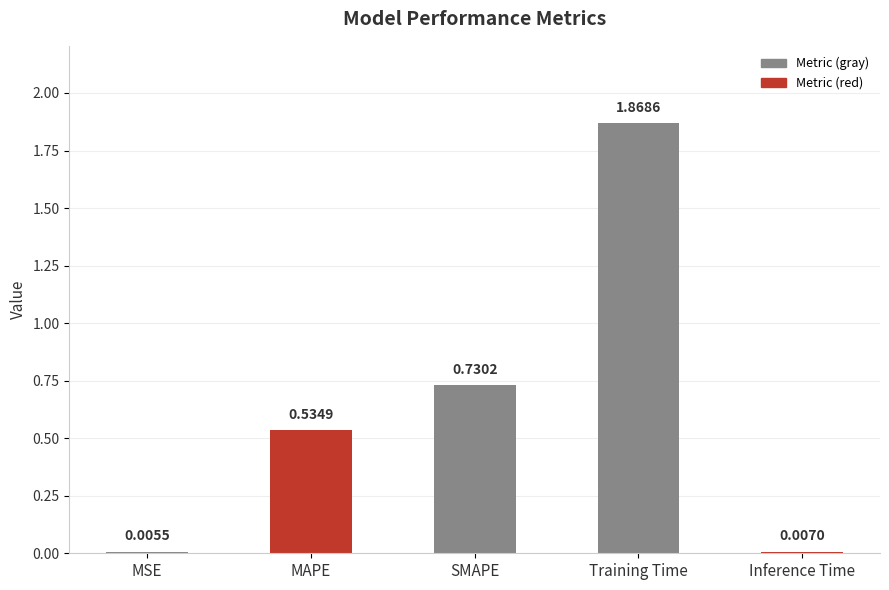

Which label corresponds to the largest value in the chart?

Training Time